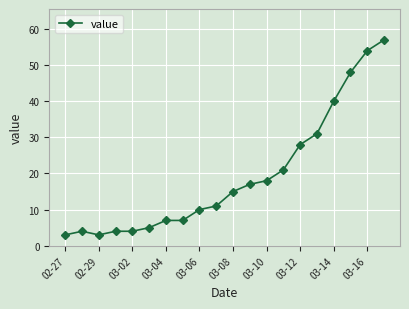

What is the value of the 6th point from the left?

5